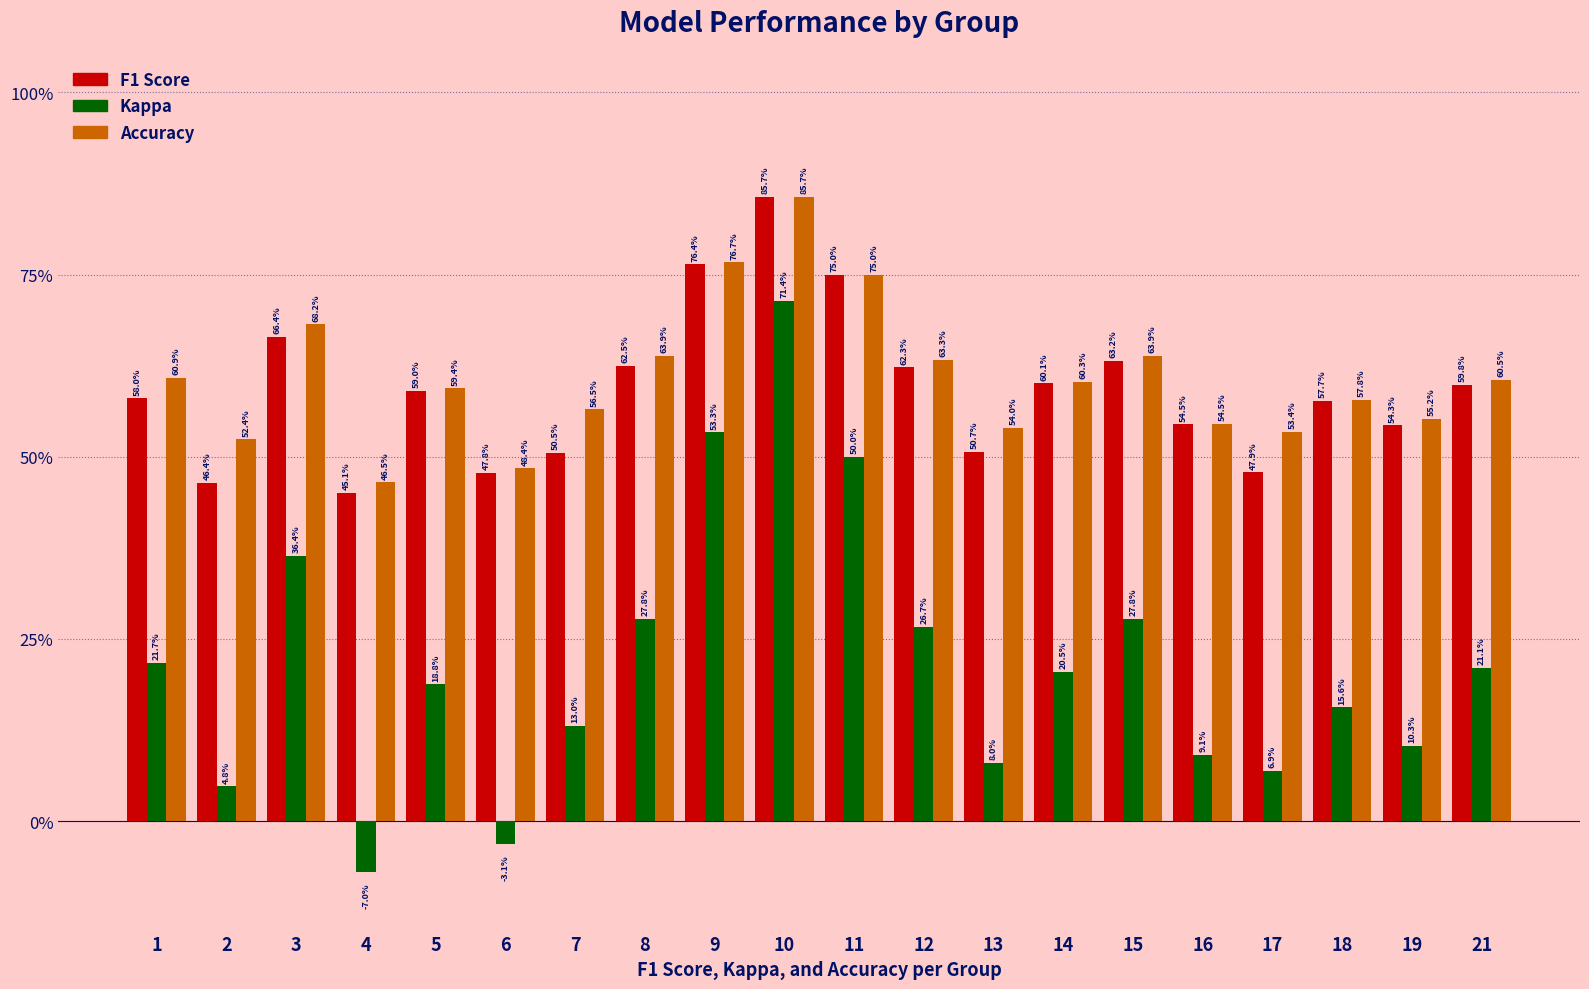

Does the chart contain any negative values?

Yes